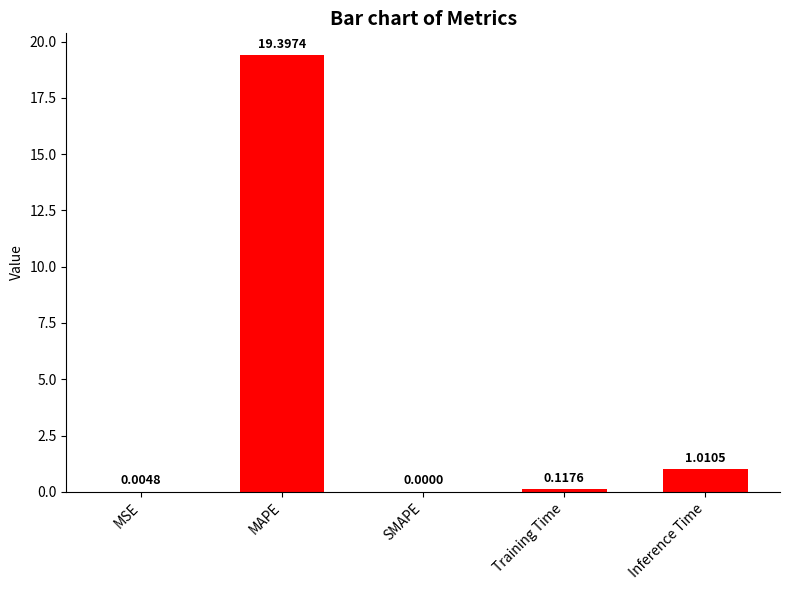

Which label corresponds to the largest value in the chart?

MAPE